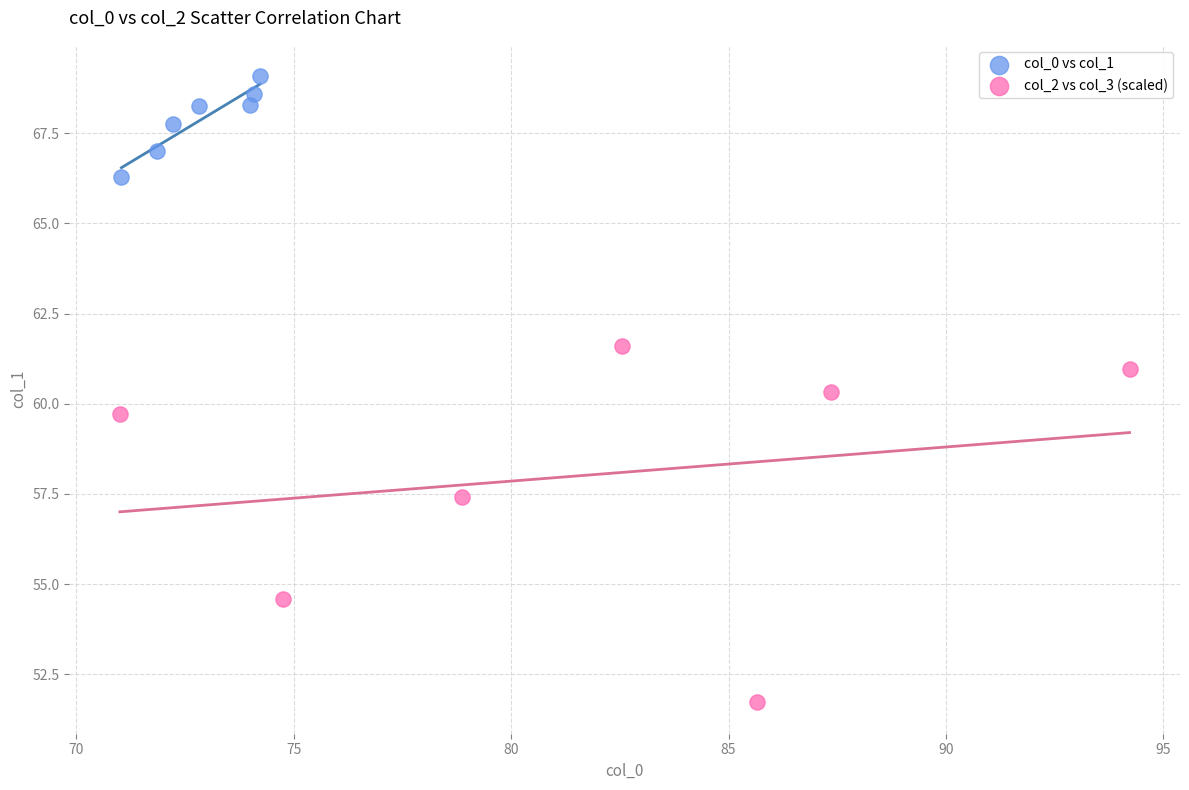

Which series contains the highest Y value?

col_0 vs col_1